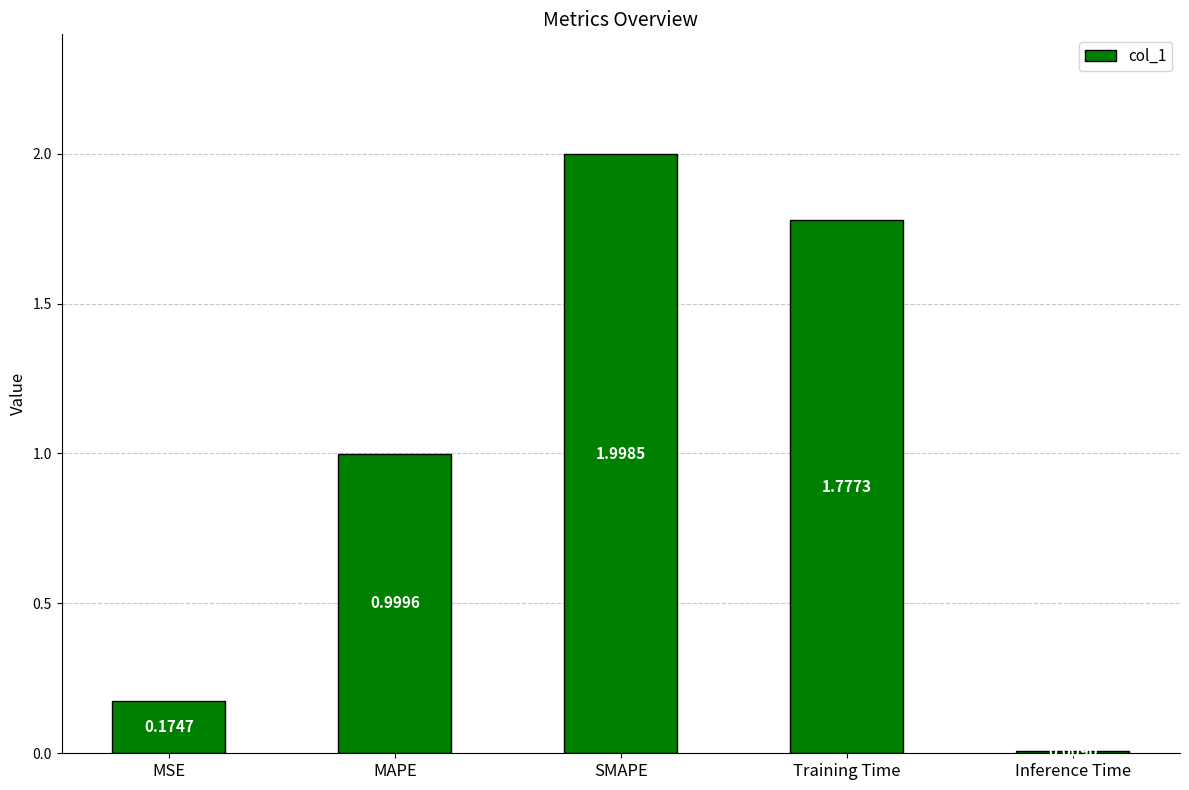

What is the maximum value shown in the chart?

2.0